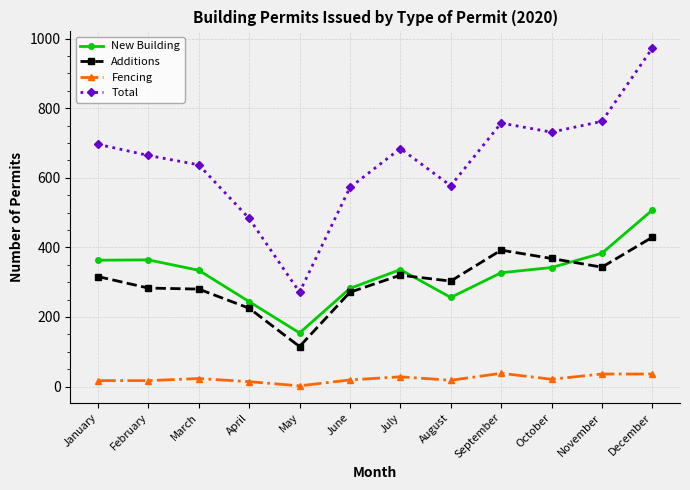

At which category is the sum across all series the highest?

December